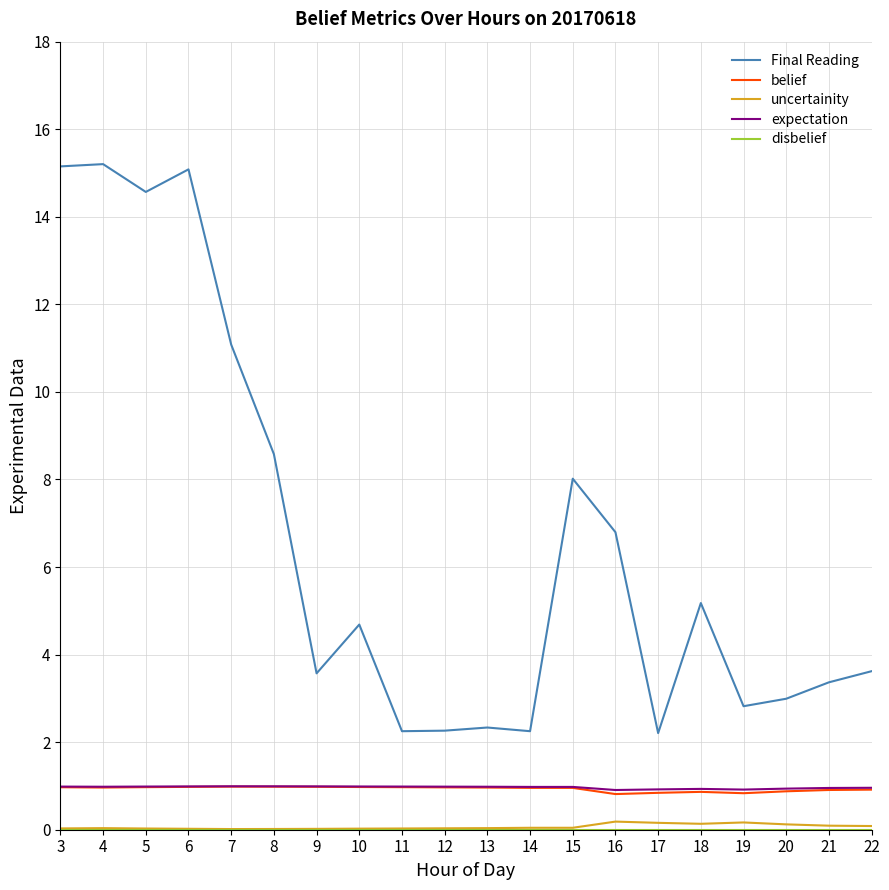

Which series has the widest spread of values?

Final Reading